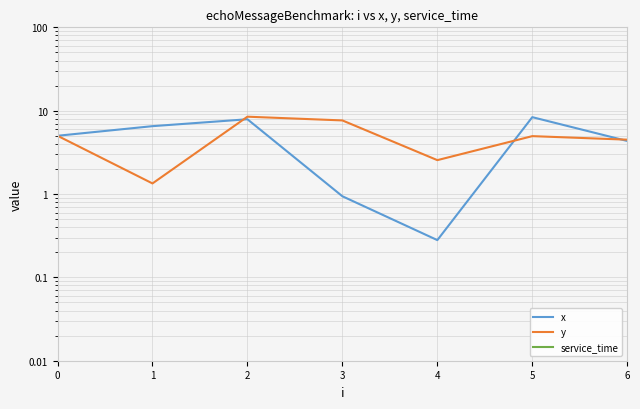

At how many categories does at least one series exceed 3?

6